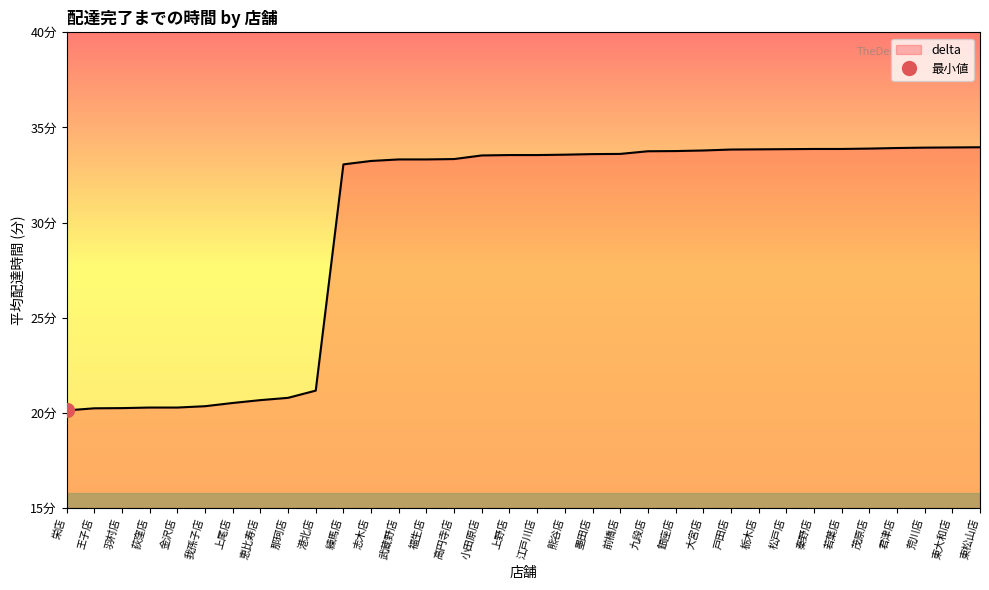

Reading left to right, list all the values displayed in this chart.

栄店=20.1	王子店=20.2	羽村店=20.2	荻窪店=20.3	金沢店=20.3	我孫子店=20.4	上尾店=20.5	恵比寿店=20.7	那珂店=20.8	港北店=21.2	練馬店=33.1	志木店=33.2	武蔵野店=33.3	福生店=33.3	高円寺店=33.3	小田原店=33.5	上野店=33.5	江戸川店=33.5	熊谷店=33.6	墨田店=33.6	前橋店=33.6	九段店=33.8	銀座店=33.8	大宮店=33.8	戸田店=33.8	栃木店=33.9	松戸店=33.9	秦野店=33.9	若葉店=33.9	茂原店=33.9	君津店=33.9	荒川店=33.9	東大和店=34.0	東松山店=34.0